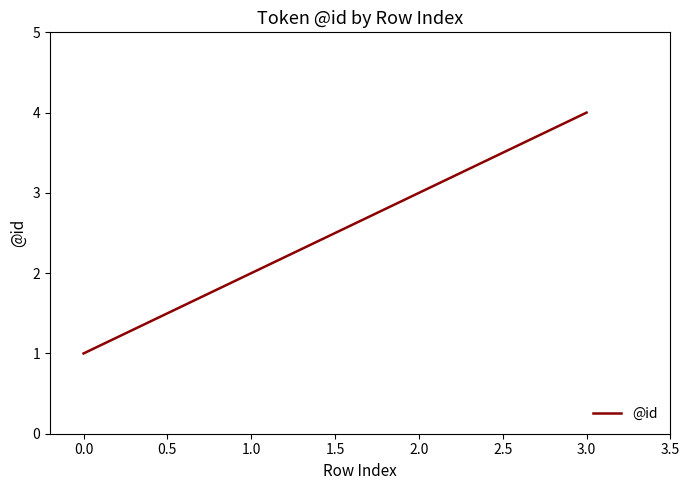

True or false: there are more than 0 points higher than both neighbors.

False